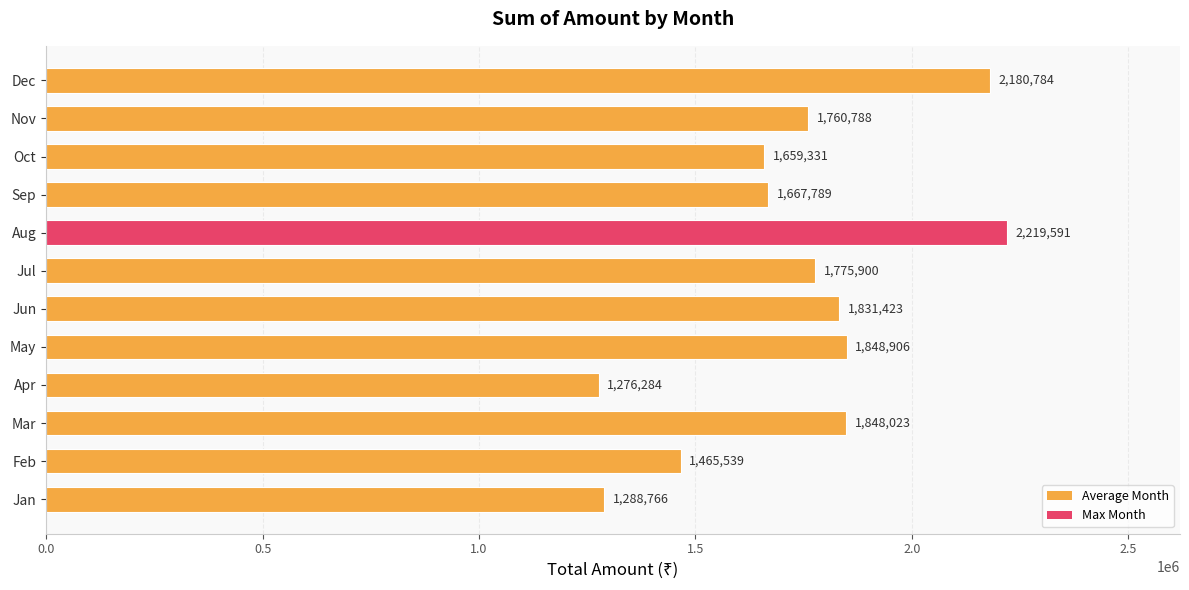

How many categories are shown in the chart?

12